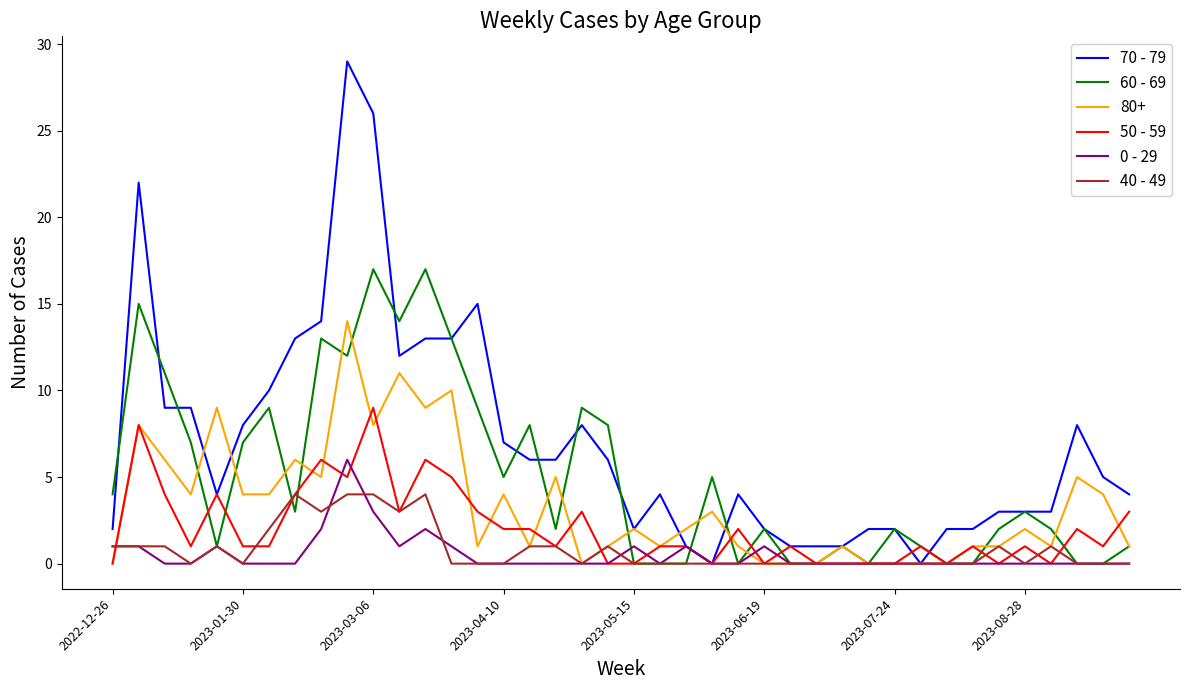

List the series in order of their peak value, lowest first.

40 - 49, 0 - 29, 50 - 59, 80+, 60 - 69, 70 - 79